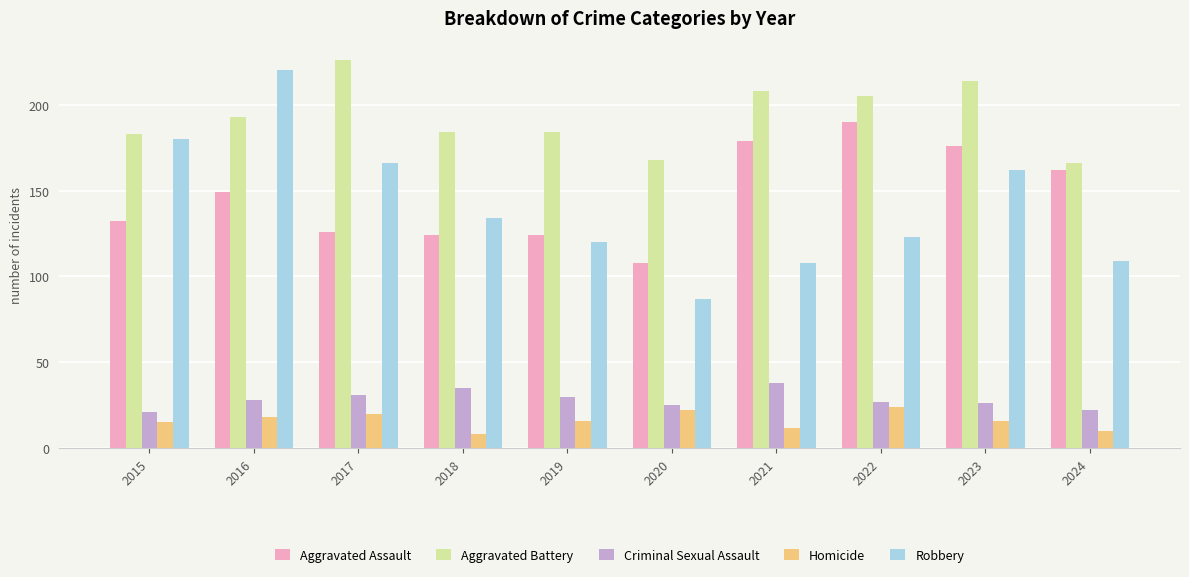

How many groups of bars are there?

10